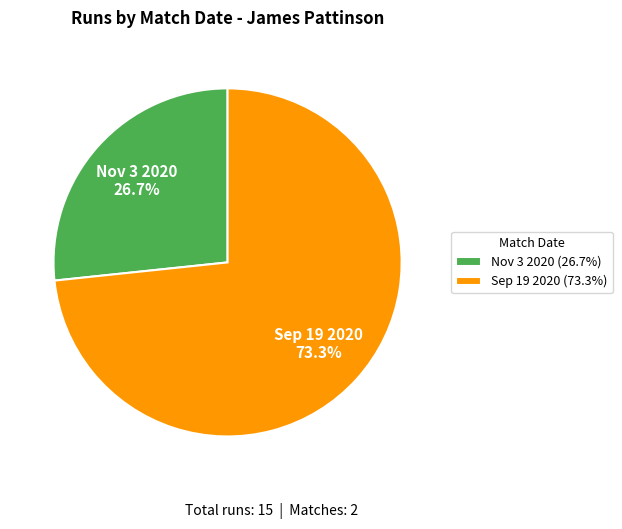

What is the smallest slice in the pie chart?

Nov 3 2020